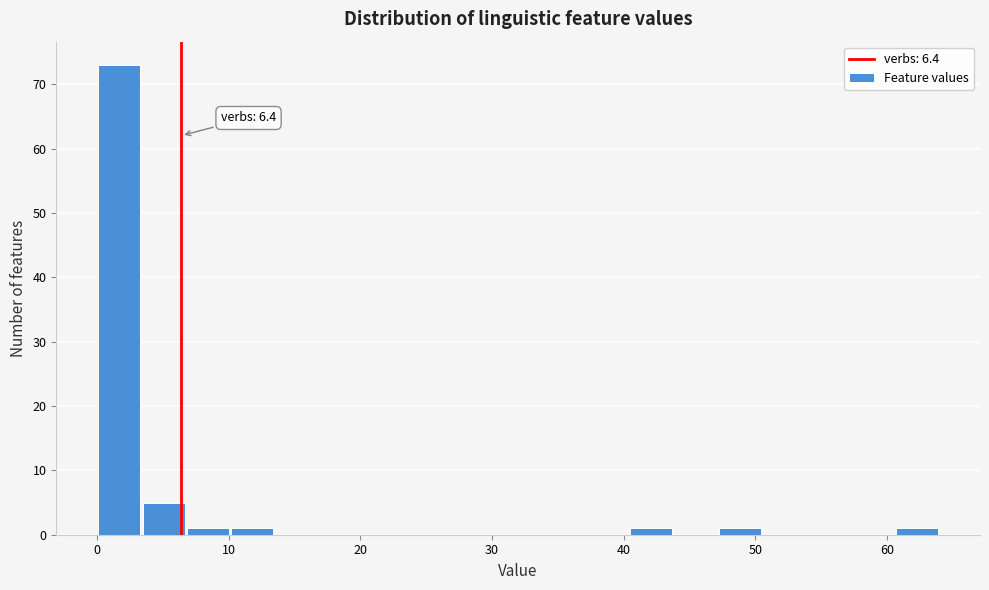

Around what value on the x-axis is the tallest bar? Give the approximate position of its centre, as read against the axis.

2